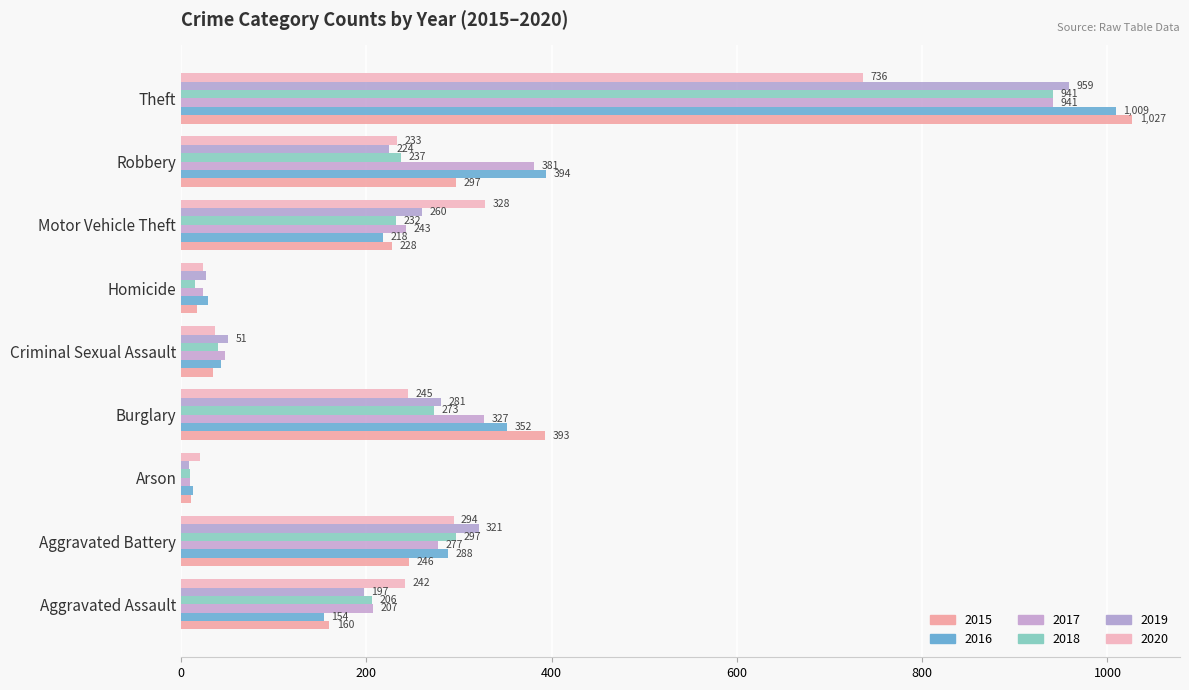

What is the spread (max minus min) of values at Homicide?

14